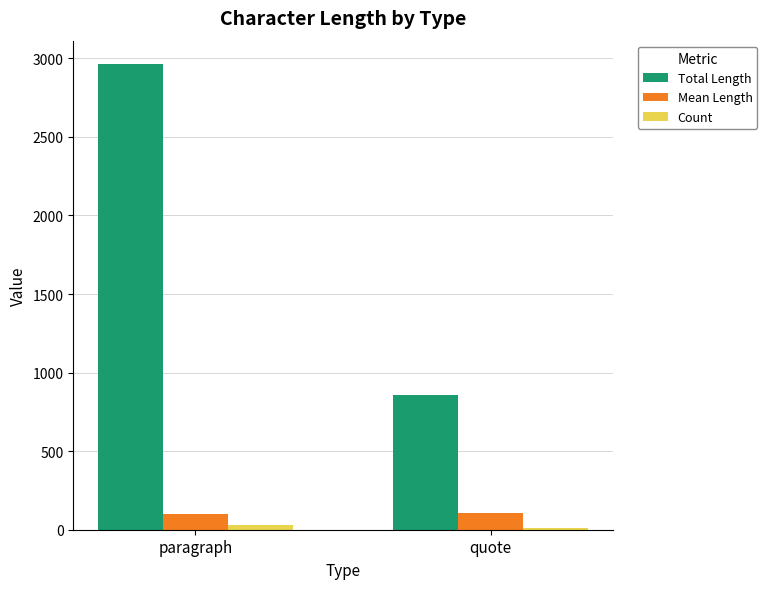

How many distinct data groups are displayed?

3